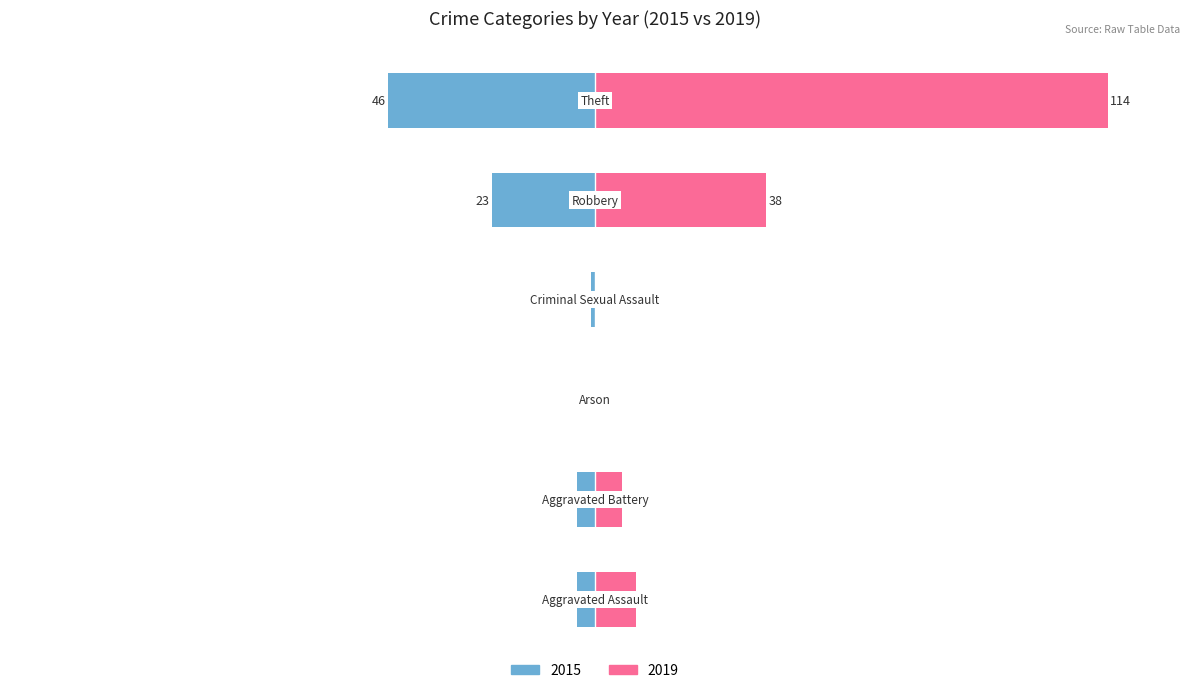

What is the difference between the highest and lowest values at Aggravated Assault?

6